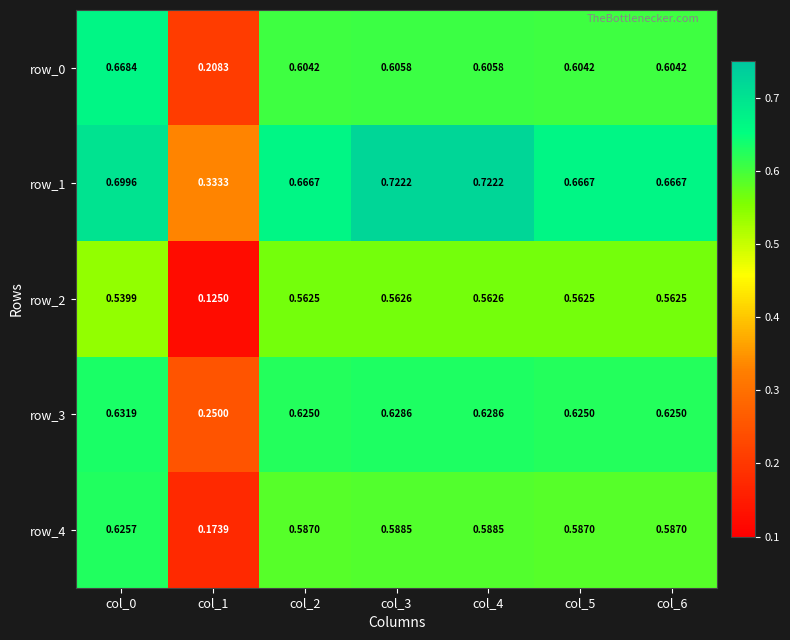

The value of row_4 at col_4 is 1.0. True or false?

False